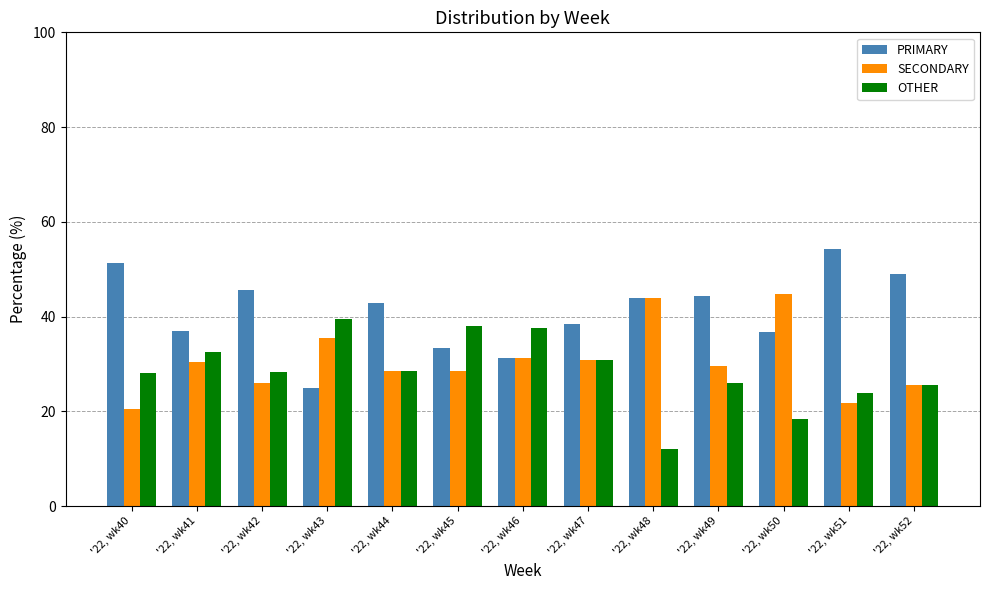

Which series has the largest total across all categories?

PRIMARY